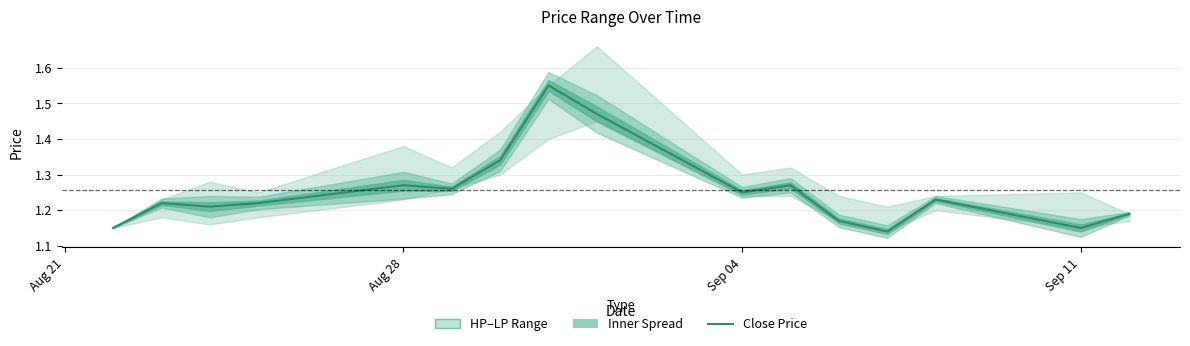

What is the maximum value shown in the chart?

1.6